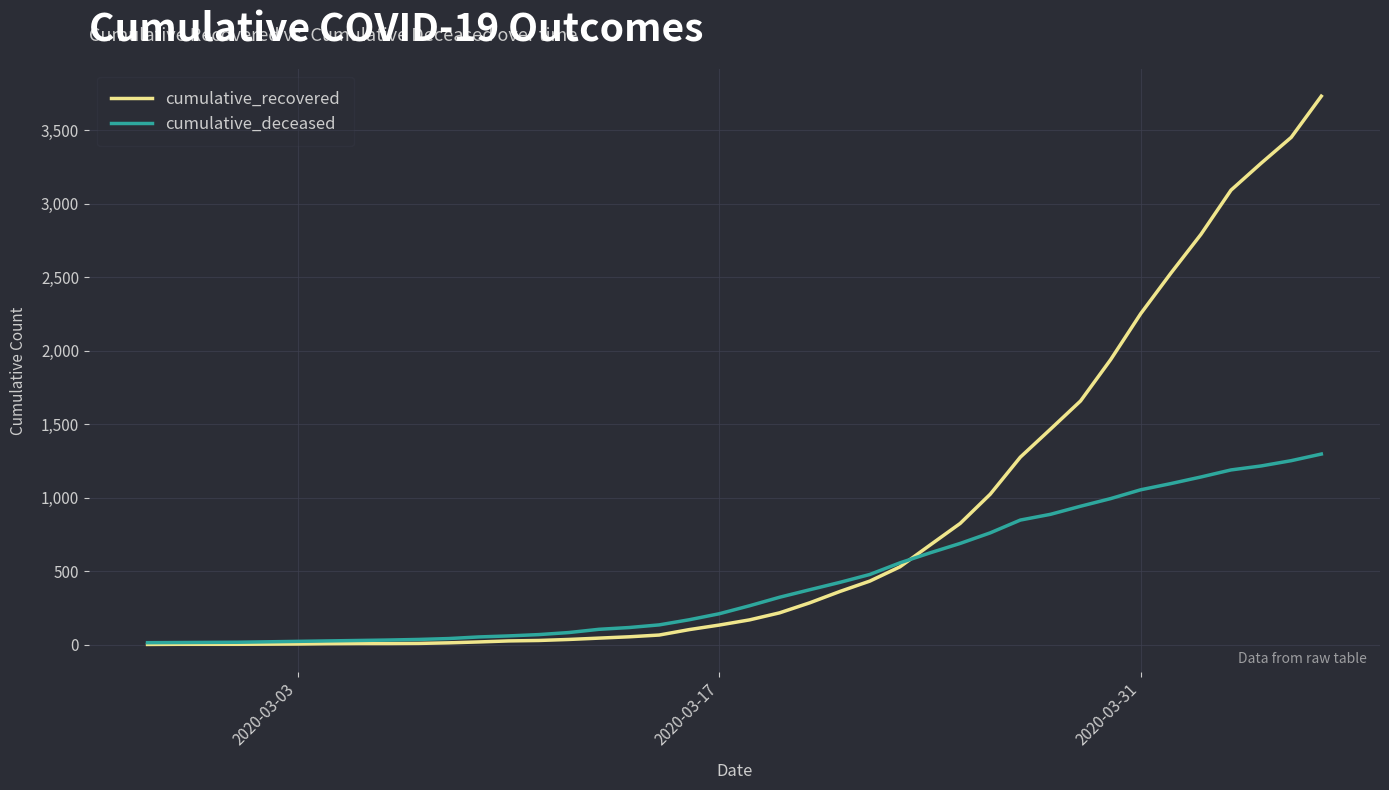

Rank the series by their average value, from highest to lowest.

cumulative_recovered, cumulative_deceased